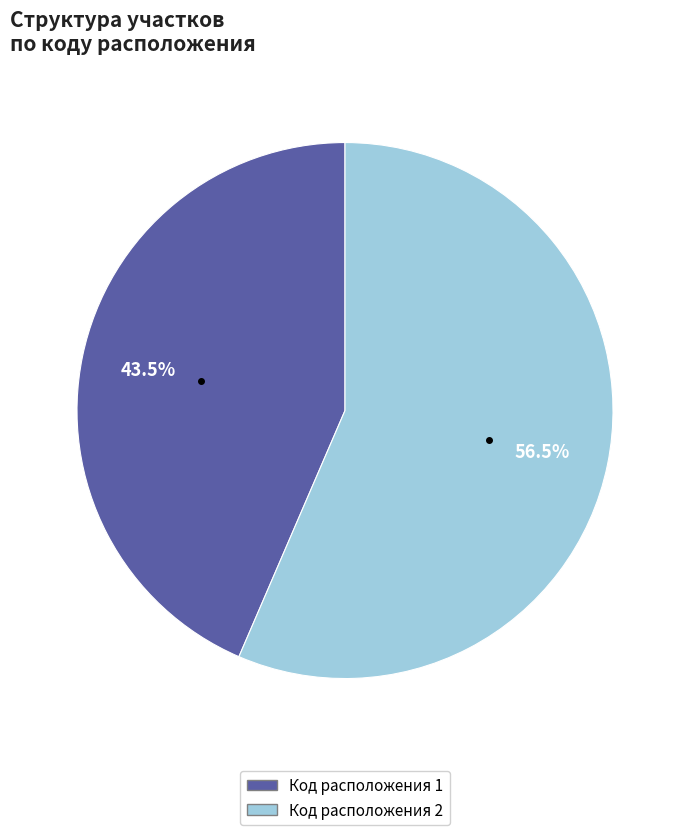

How many segments does this pie chart have?

2